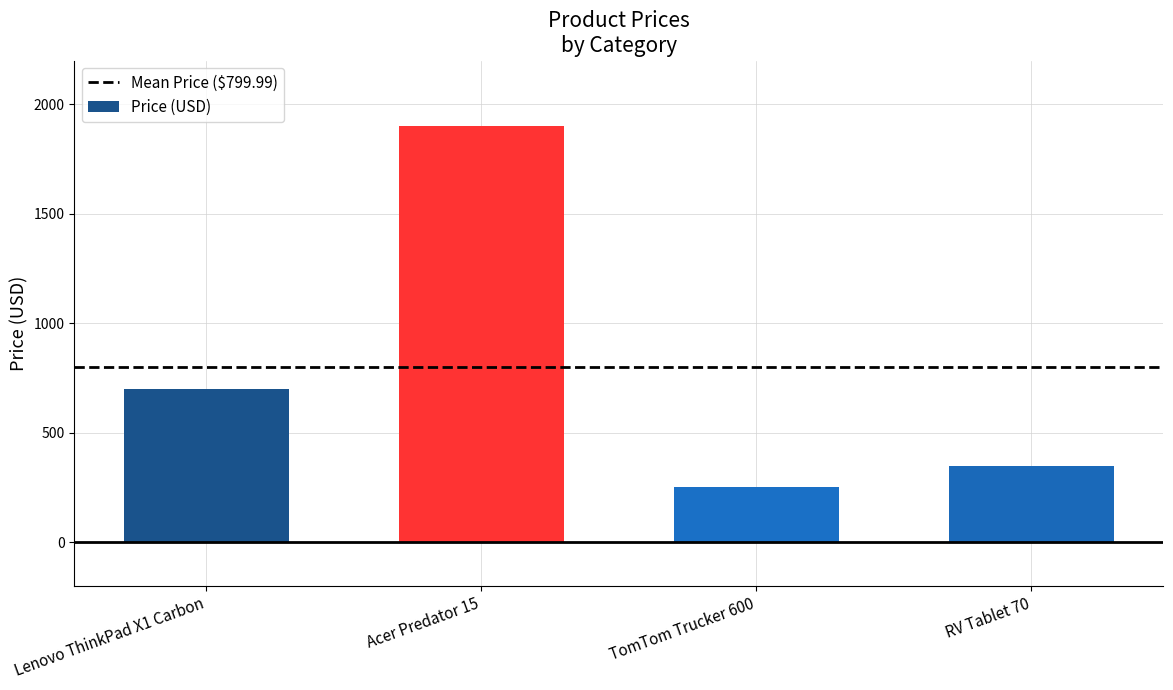

What is the sum of the values at Lenovo ThinkPad X1 Carbon and Acer Predator 15?

2600.0